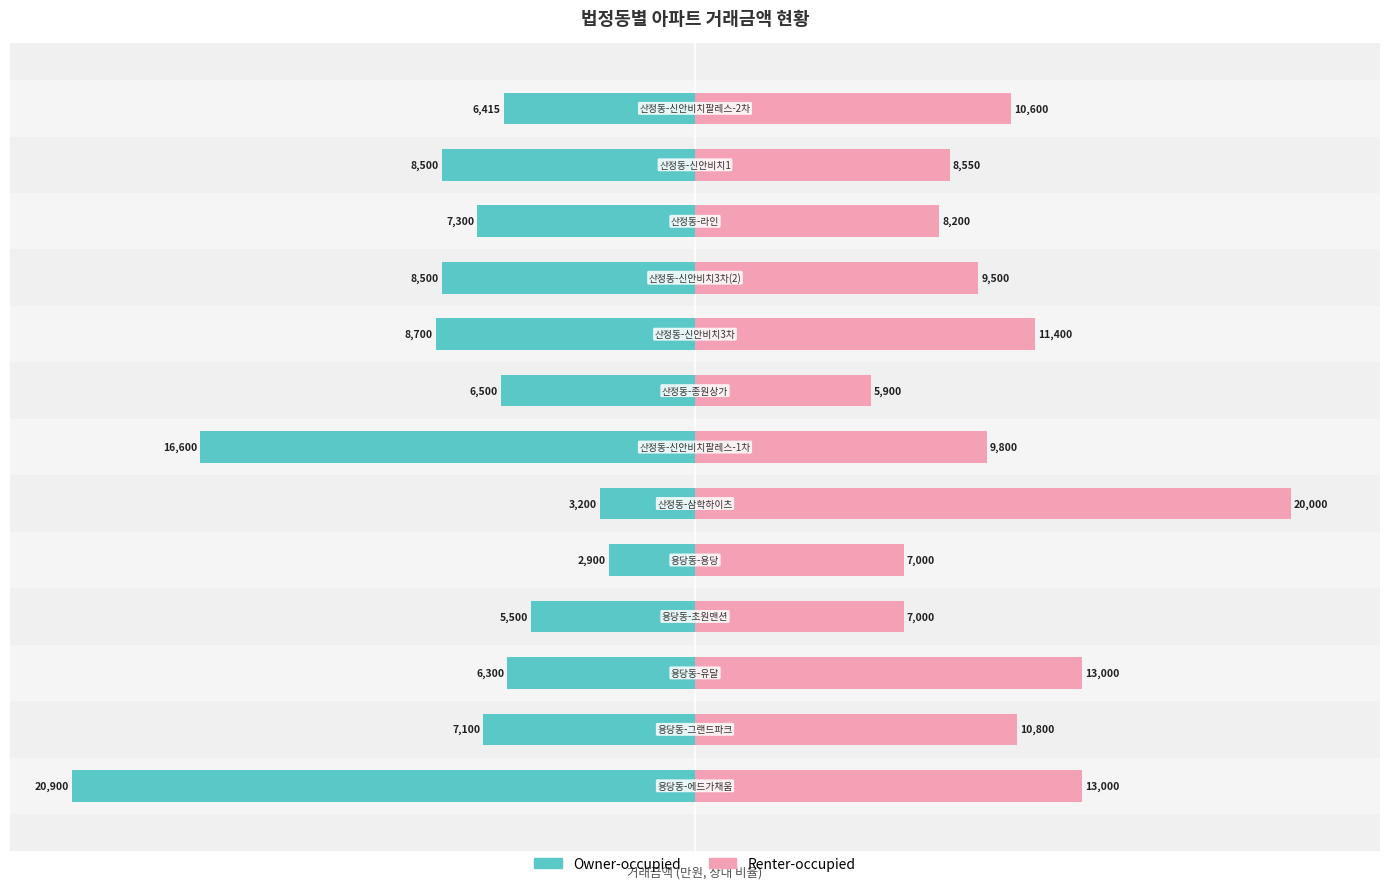

Which series has the largest total across all categories?

Renter-occupied